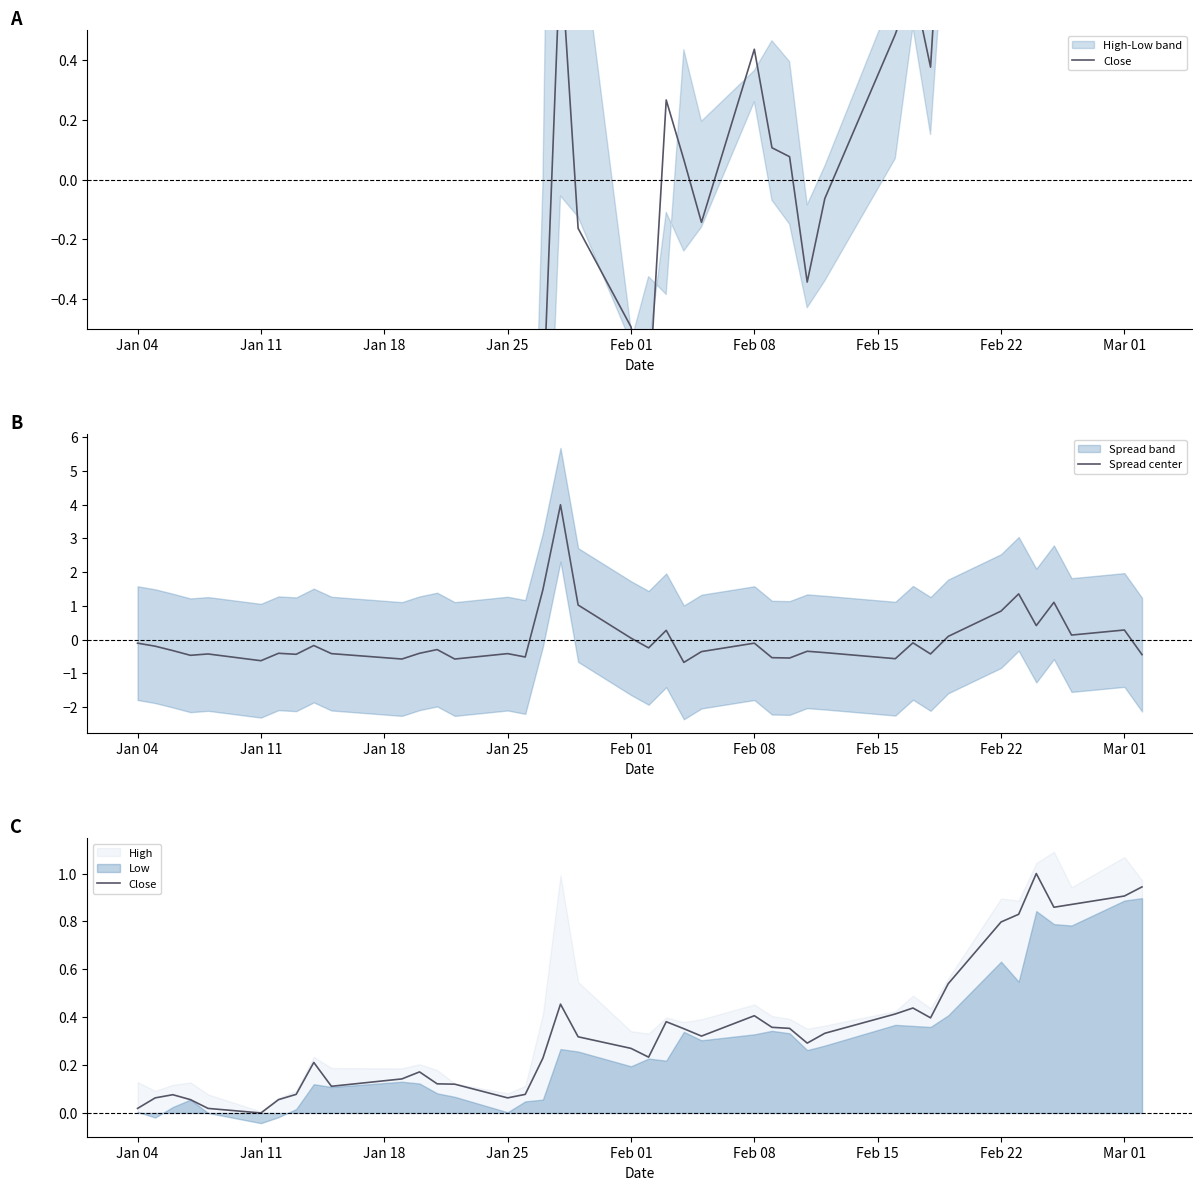

At how many categories does at least one series exceed 3?

1